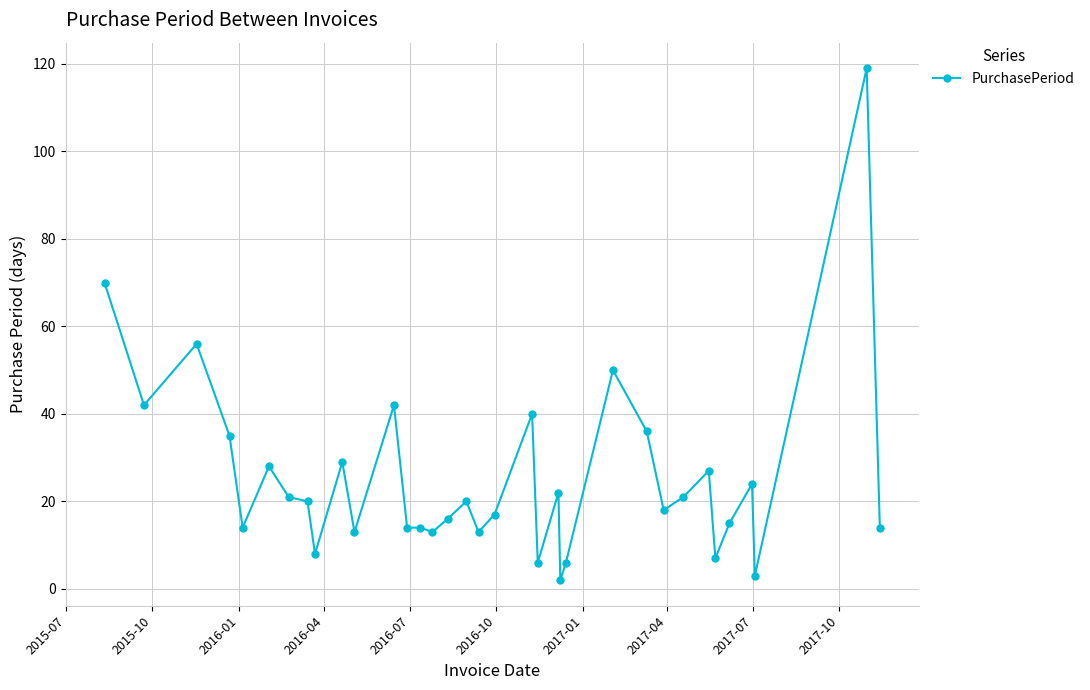

What is the greatest value displayed?

119